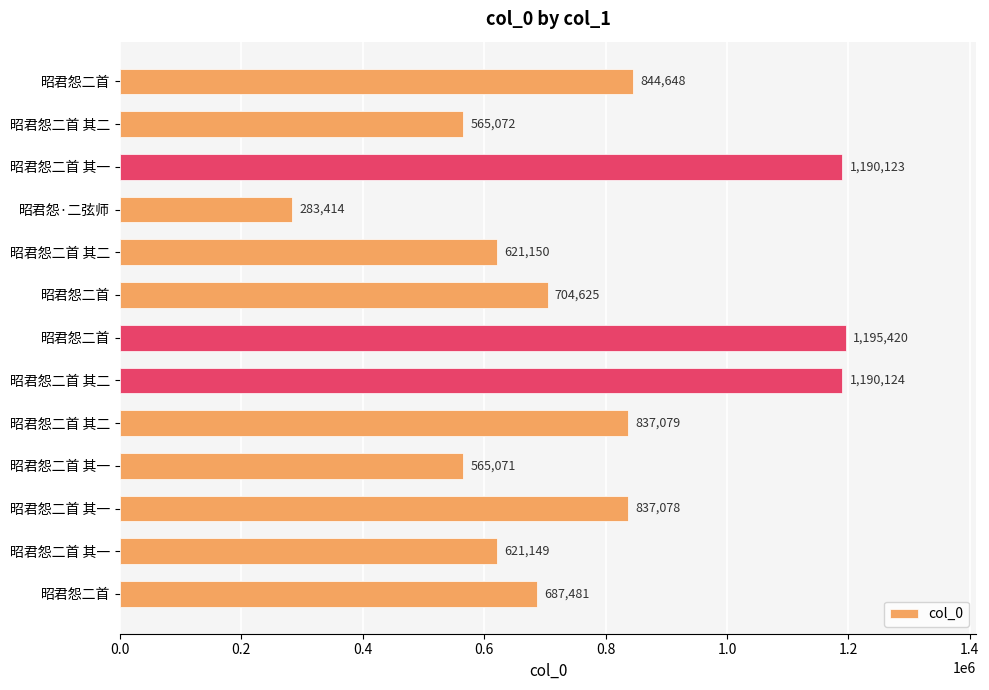

How many bars are there in total?

13